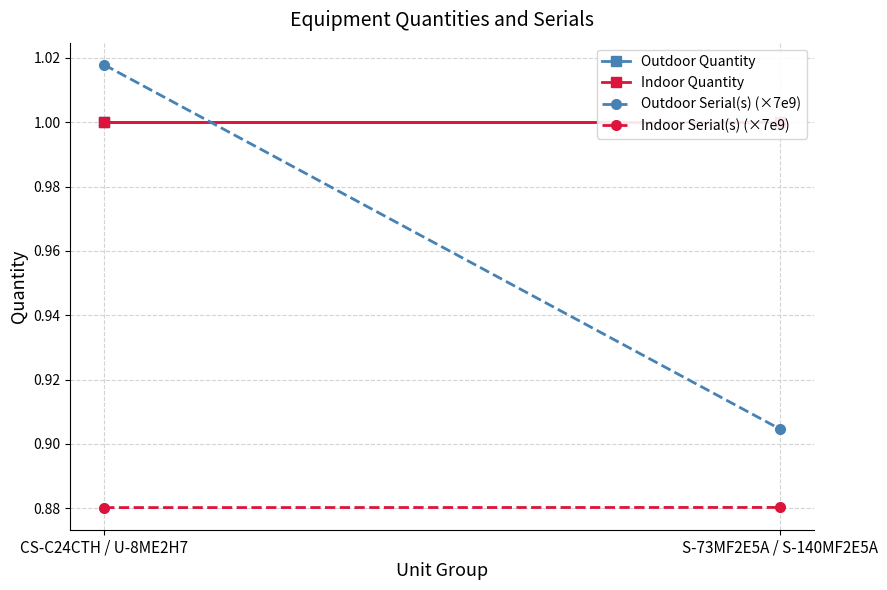

What is the value of the Outdoor Quantity point at the 1st from the left?

1.0